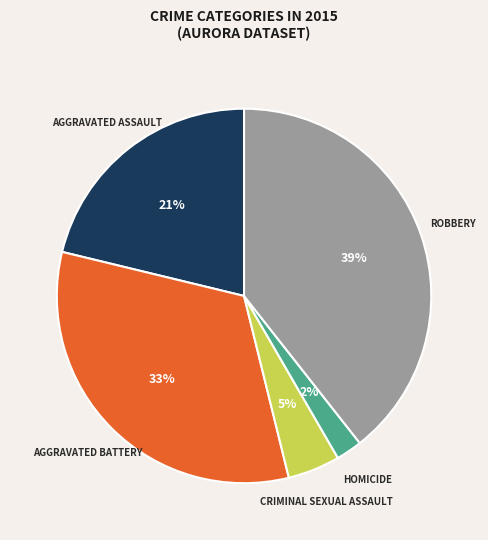

To the nearest percent, what is the difference between the largest and smallest slice percentages?

37%